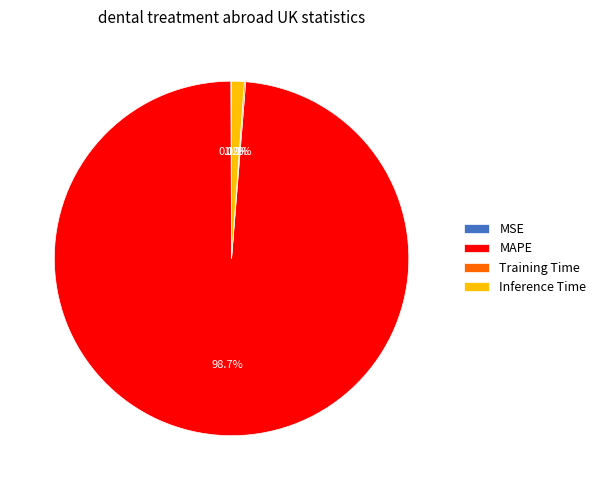

What is the largest slice in the pie chart?

MAPE